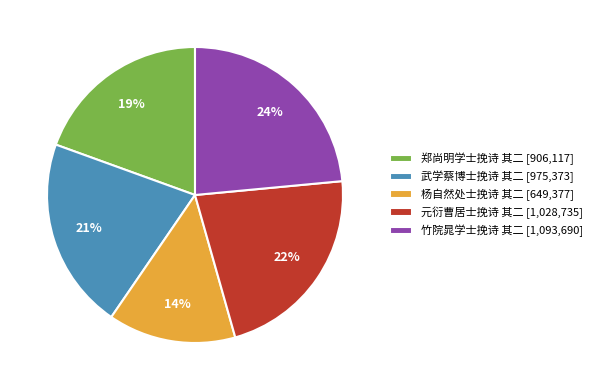

True or false: 武学蔡博士挽诗 其二 accounts for 8% of the total.

False